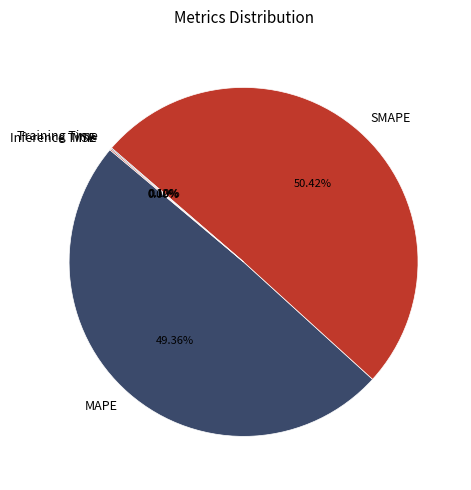

Is there any slice that represents more than half of the pie?

Yes